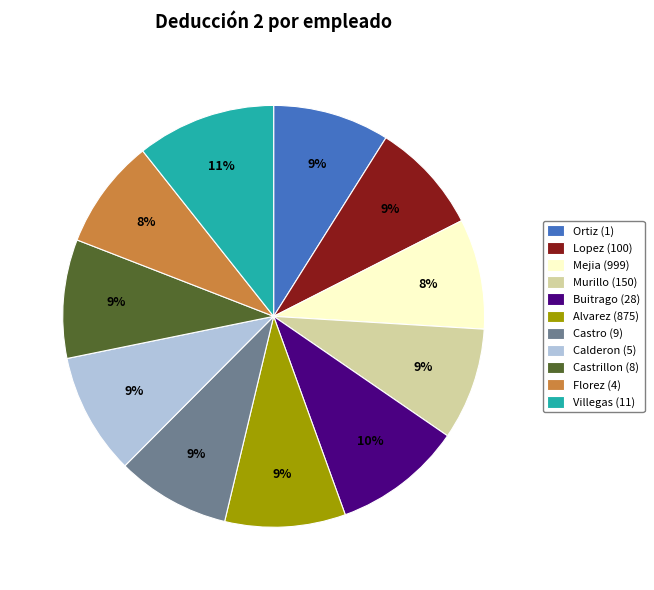

How many slices are in this pie chart?

11